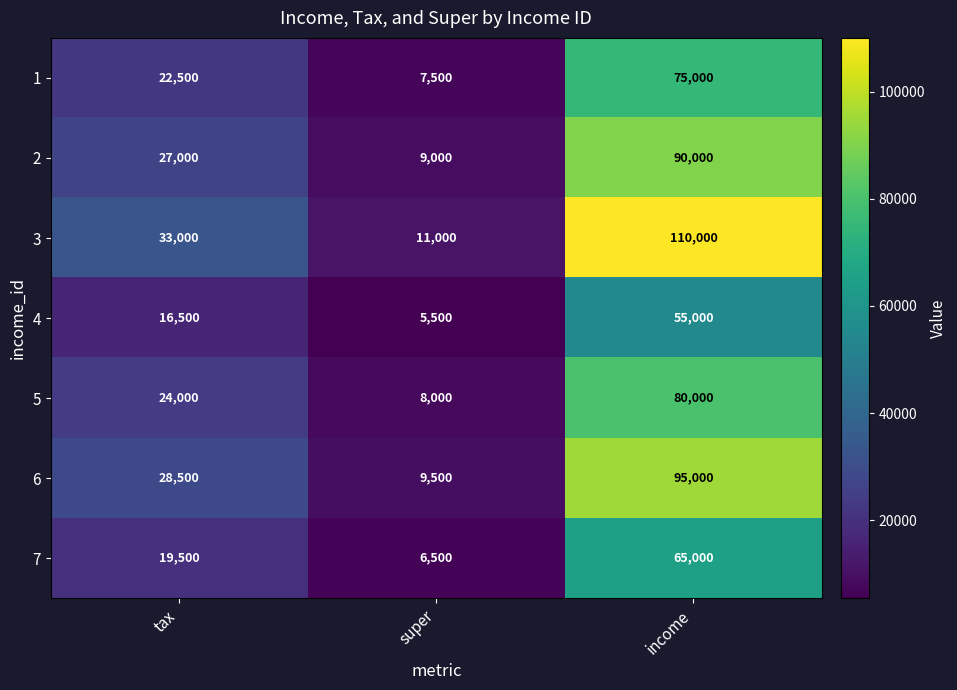

Reading left to right, list all the values displayed in this chart.

1: tax=22500	super=7500	income=75000
2: tax=27000	super=9000	income=90000
3: tax=33000	super=11000	income=110000
4: tax=16500	super=5500	income=55000
5: tax=24000	super=8000	income=80000
6: tax=28500	super=9500	income=95000
7: tax=19500	super=6500	income=65000